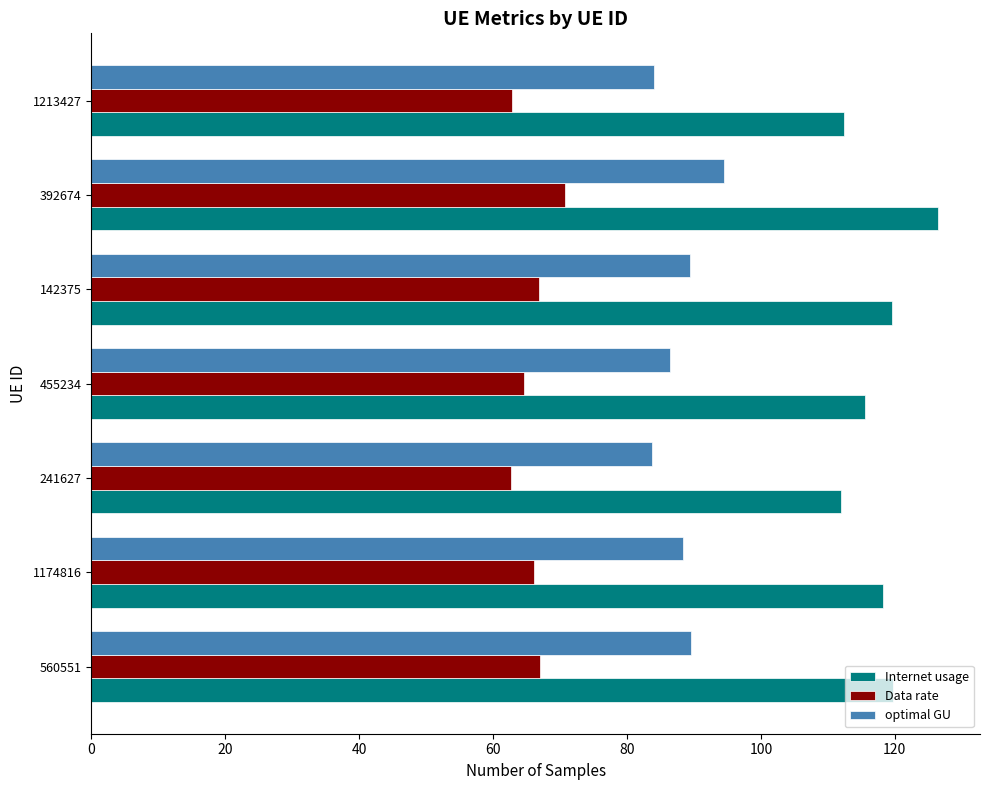

What is the smallest value displayed?

62.6